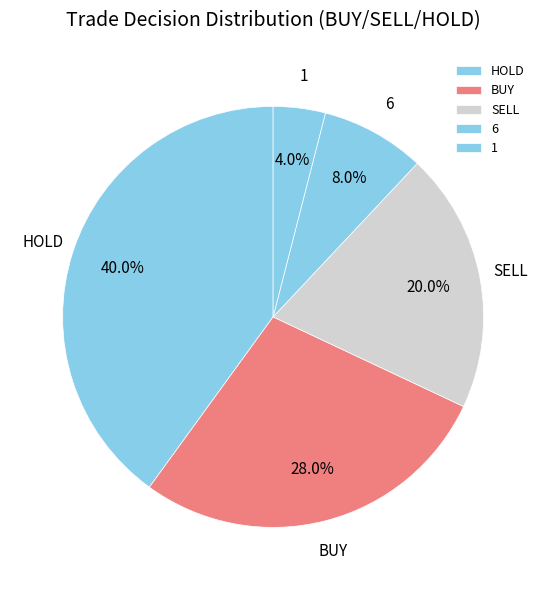

What percentage do HOLD and 6 together represent?

48.0%